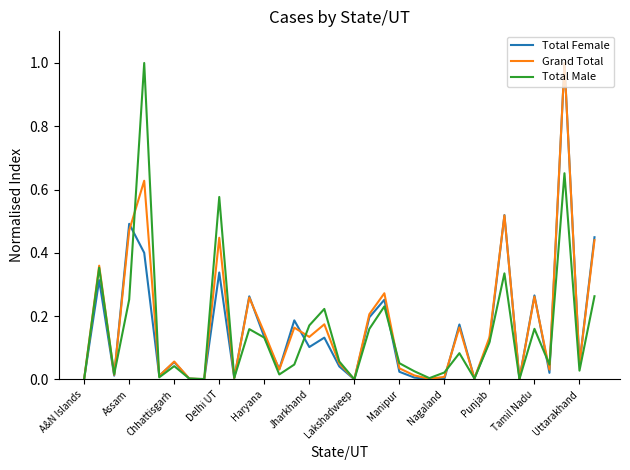

What is the maximum value for Total Female?

1.0